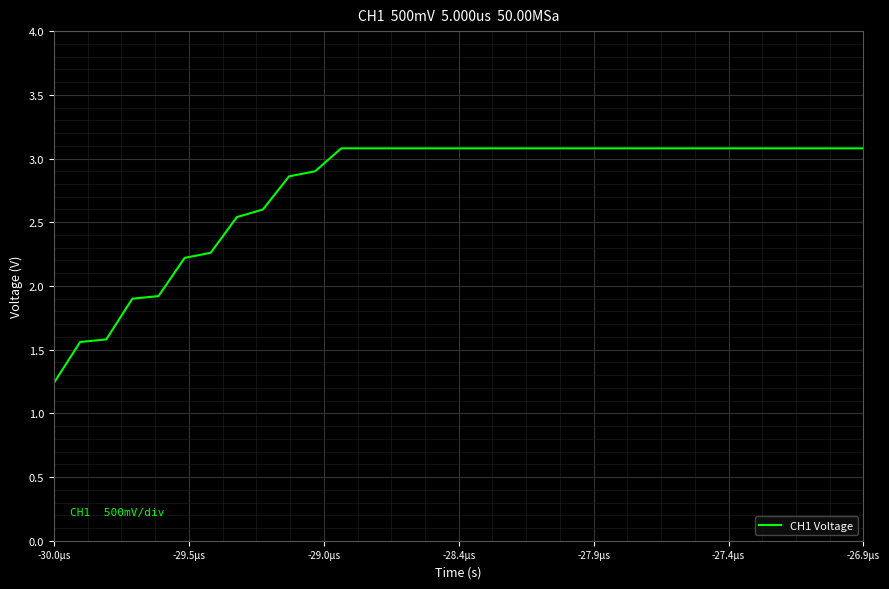

What is the difference between the maximum and minimum values?

1.8